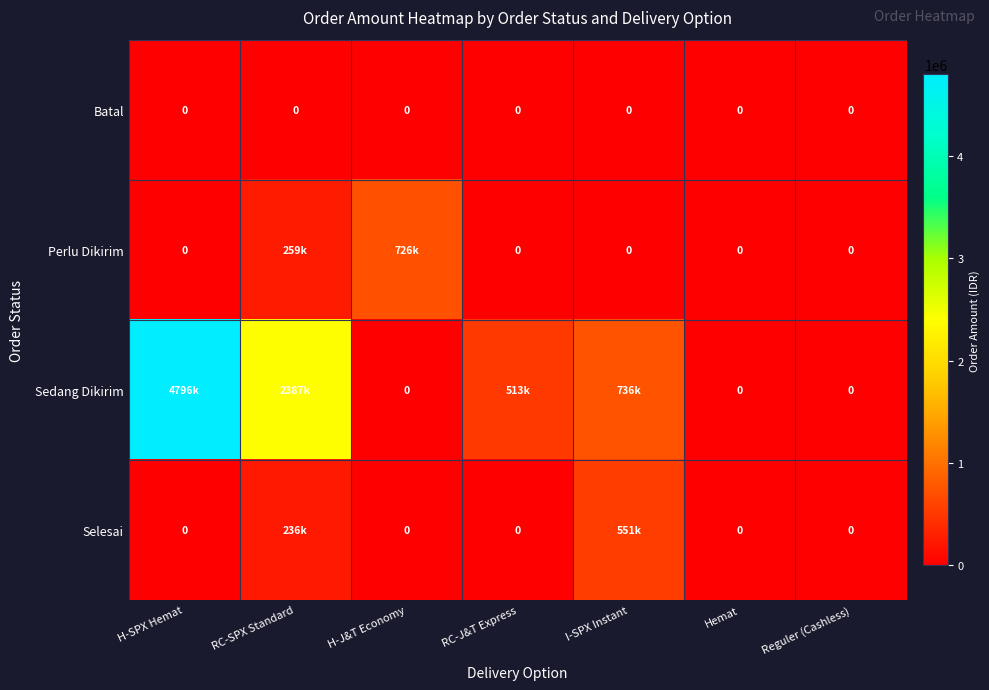

True or false: Batal has a value of 0 at I-SPX Instant.

True